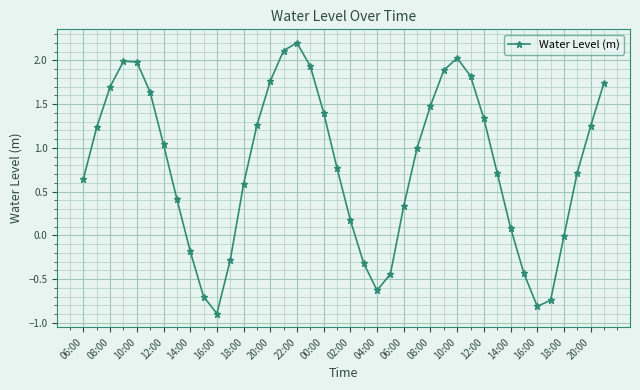

What is the greatest value displayed?

2.2